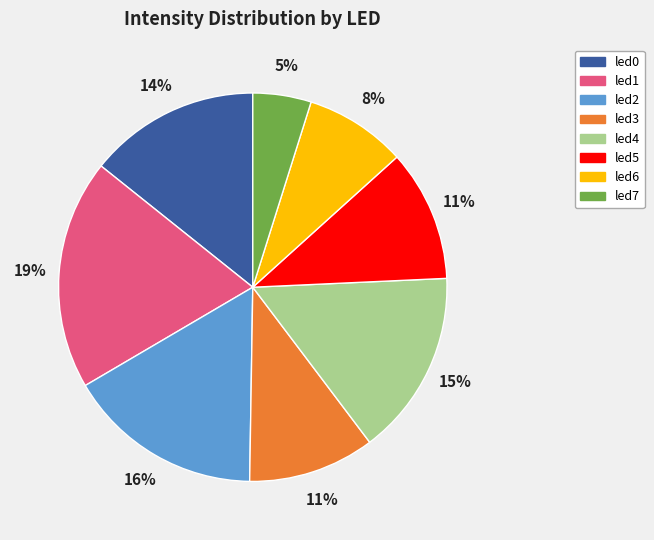

Which slice is the smallest?

led7